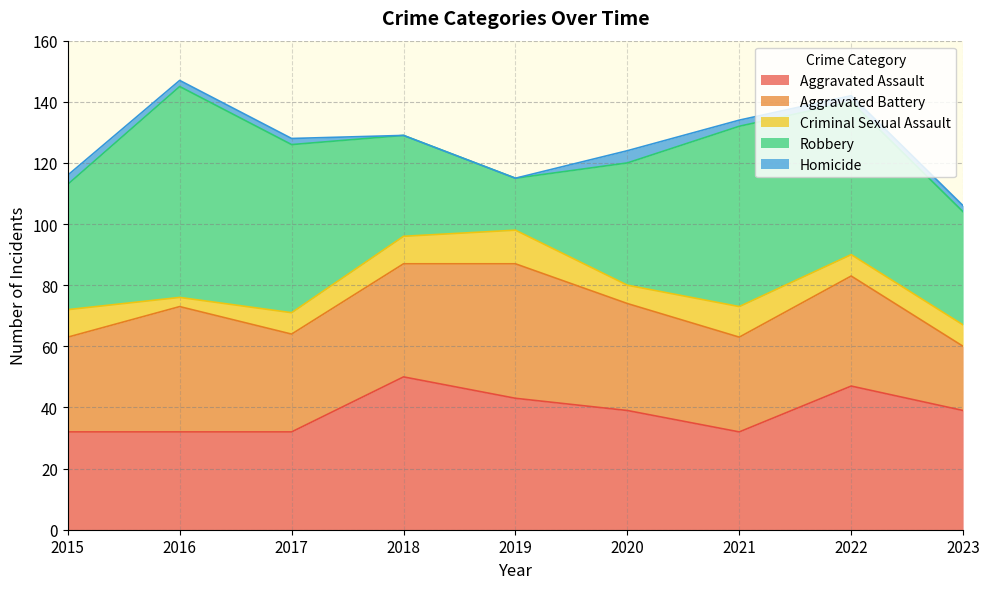

Which series has the largest total across all categories?

Robbery